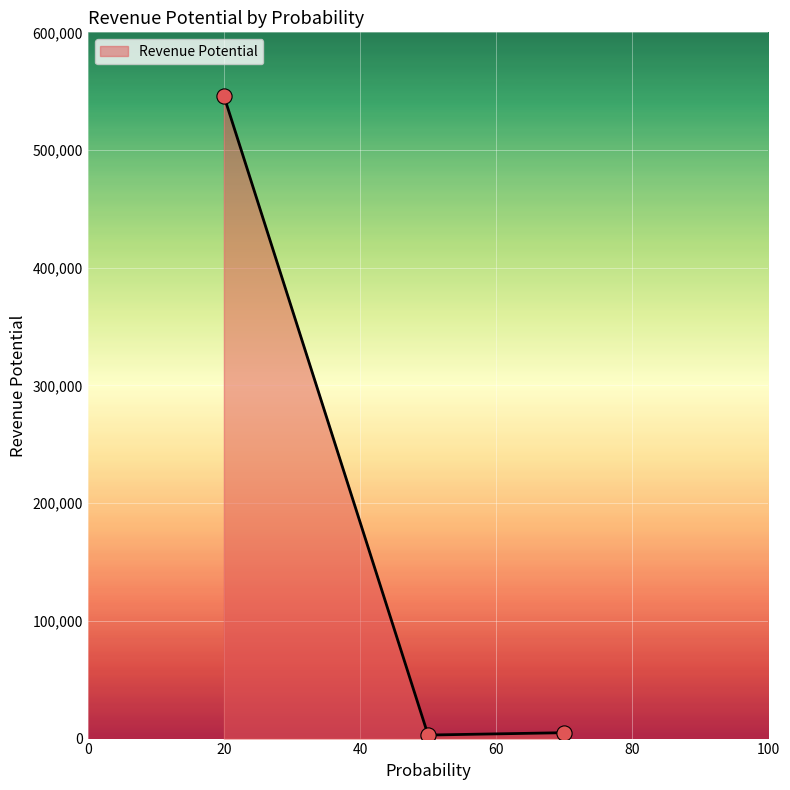

What is the average value?

184667